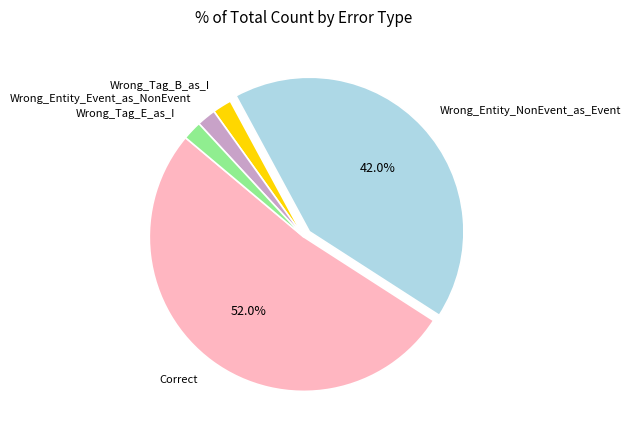

To the nearest percent, what is the combined percentage of Wrong_Entity_Event_as_NonEvent and Wrong_Tag_E_as_I?

4%